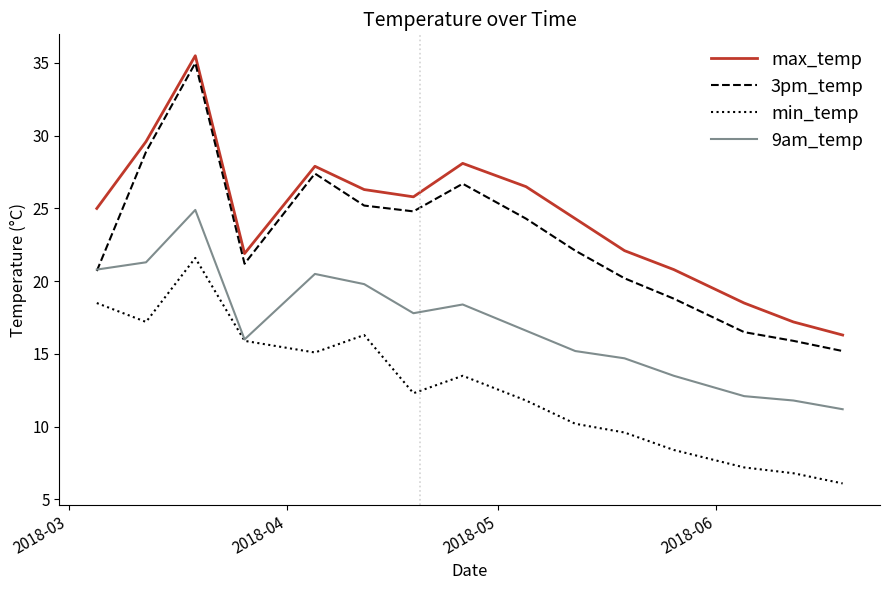

Which series has the widest spread of values?

3pm_temp